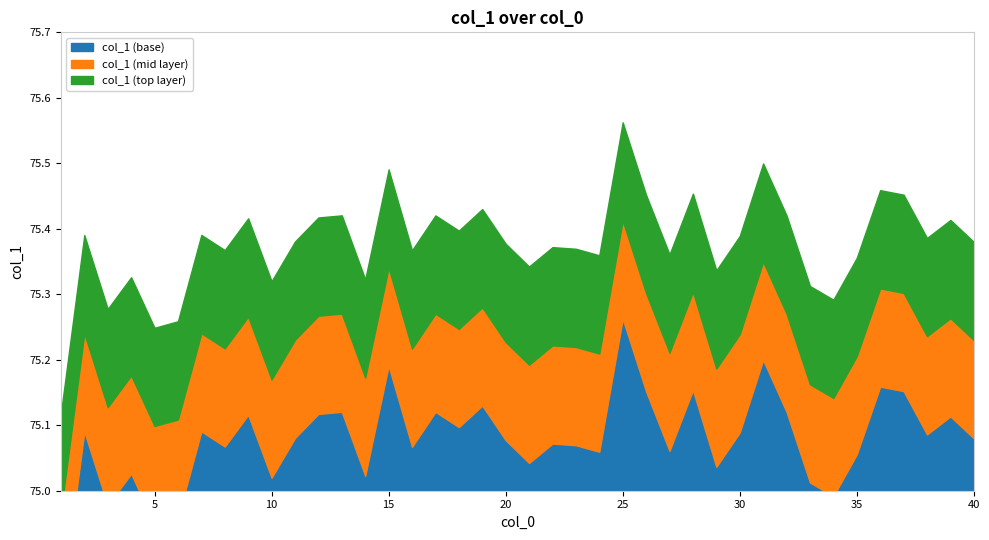

Where is the data nearest to the value 75?

1